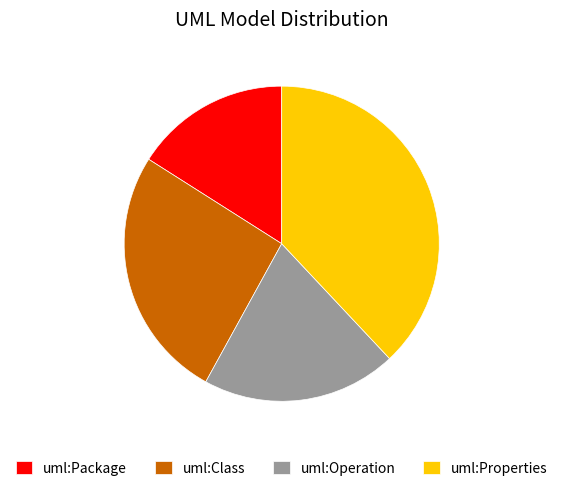

Approximately how many times larger is the value at uml:Properties compared to uml:Package?

2.4